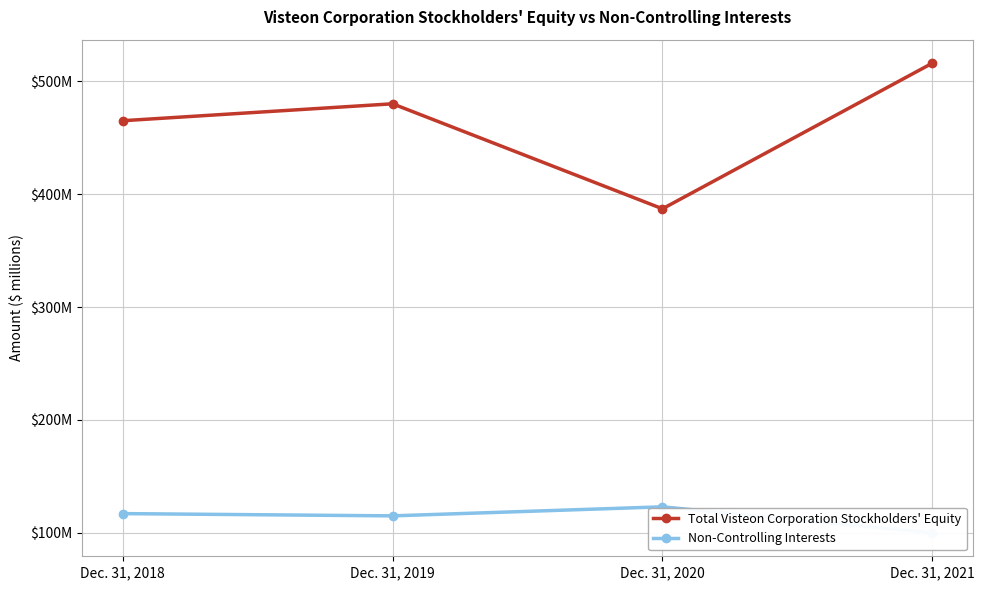

Is it true that Non-Controlling Interests equals 185 at Dec. 31, 2020?

False